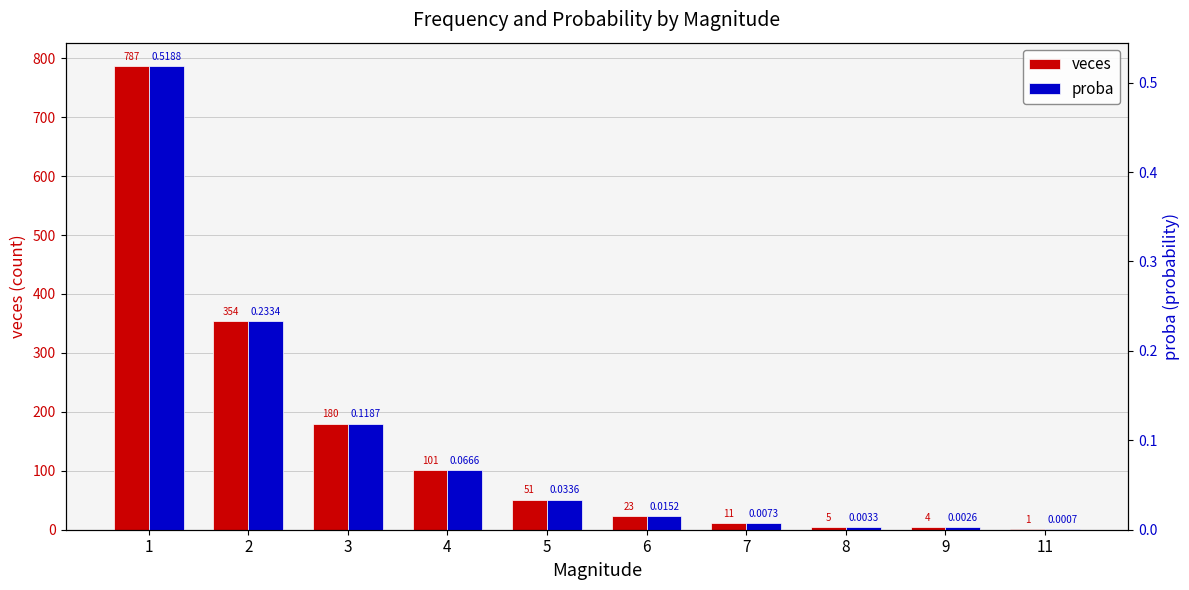

What are all the series names shown in the legend?

veces, proba